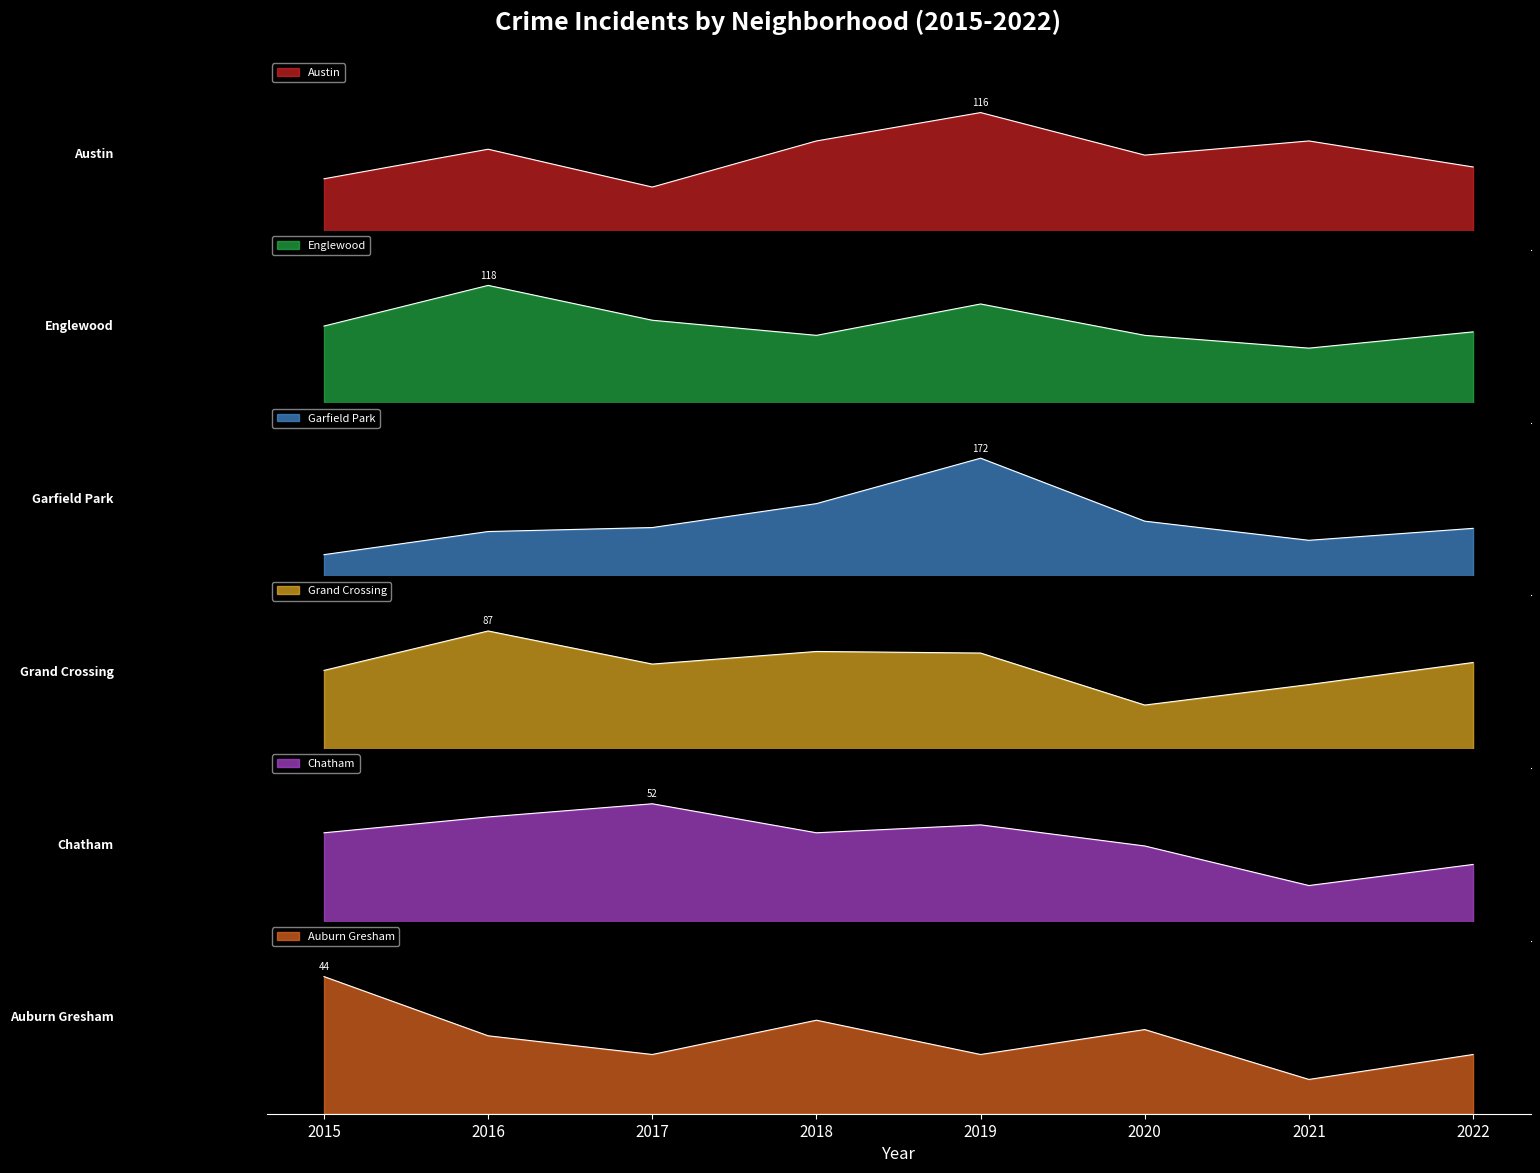

Rank the categories by Chatham value from lowest to highest.

2021, 2022, 2020, 2015, 2018, 2019, 2016, 2017